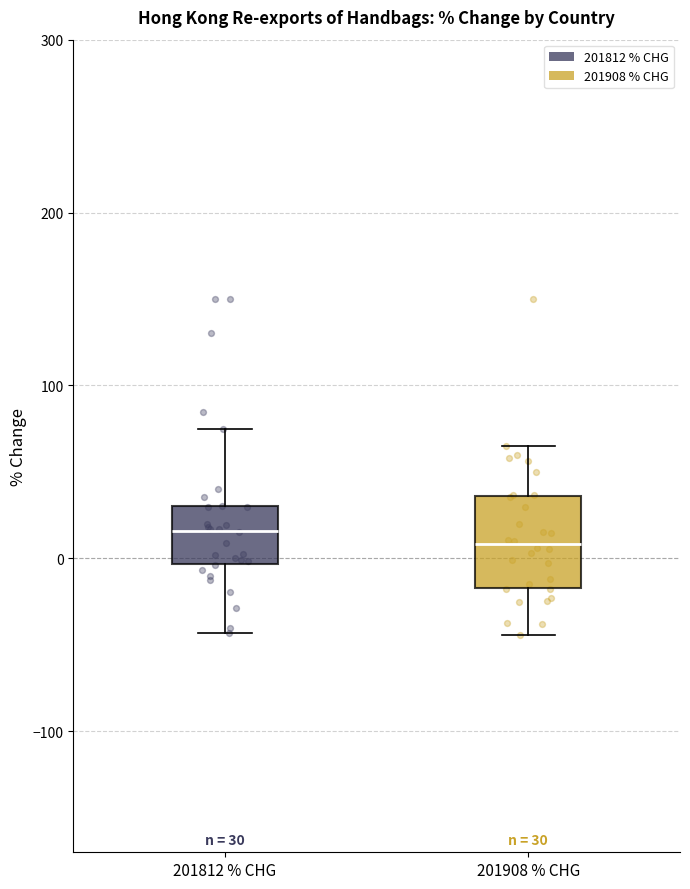

Comparing the boxes themselves (not the whiskers), which one is the tallest?

201908 % CHG